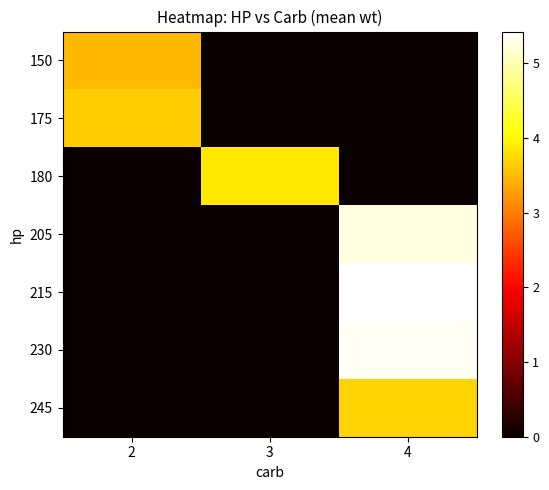

List the series in order of their peak value, highest first.

215, 230, 205, 180, 245, 175, 150